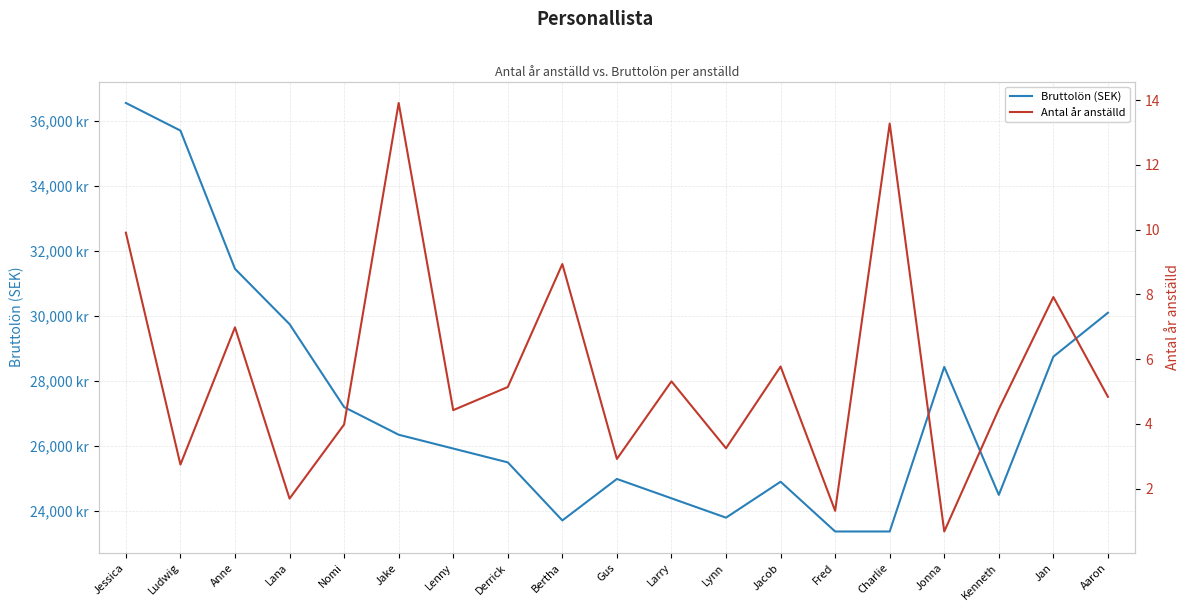

True or false: Bruttolön (SEK) has more than 0 points higher than both neighbors.

True